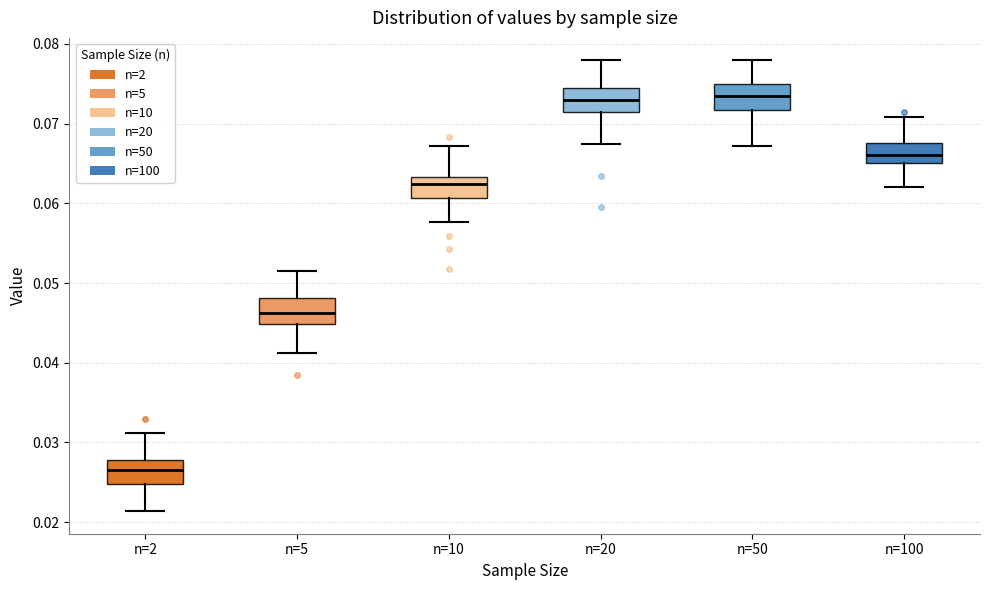

Where does the upper whisker of the box for n=20 end on the y-axis? The values are not printed on the chart, so give them approximately, as read against the axis.

0.078